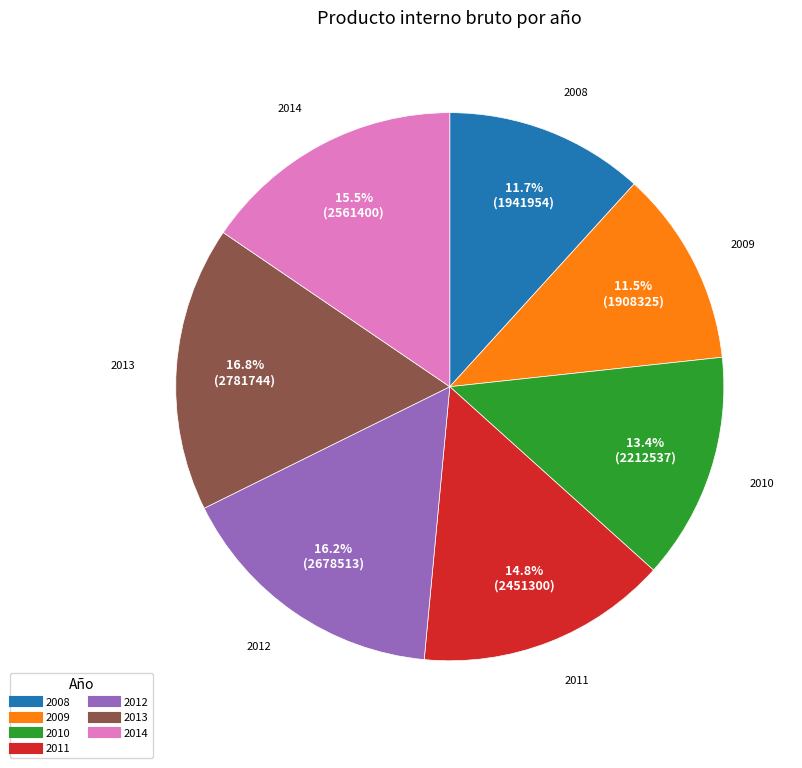

Which category has the biggest portion of the pie?

2013